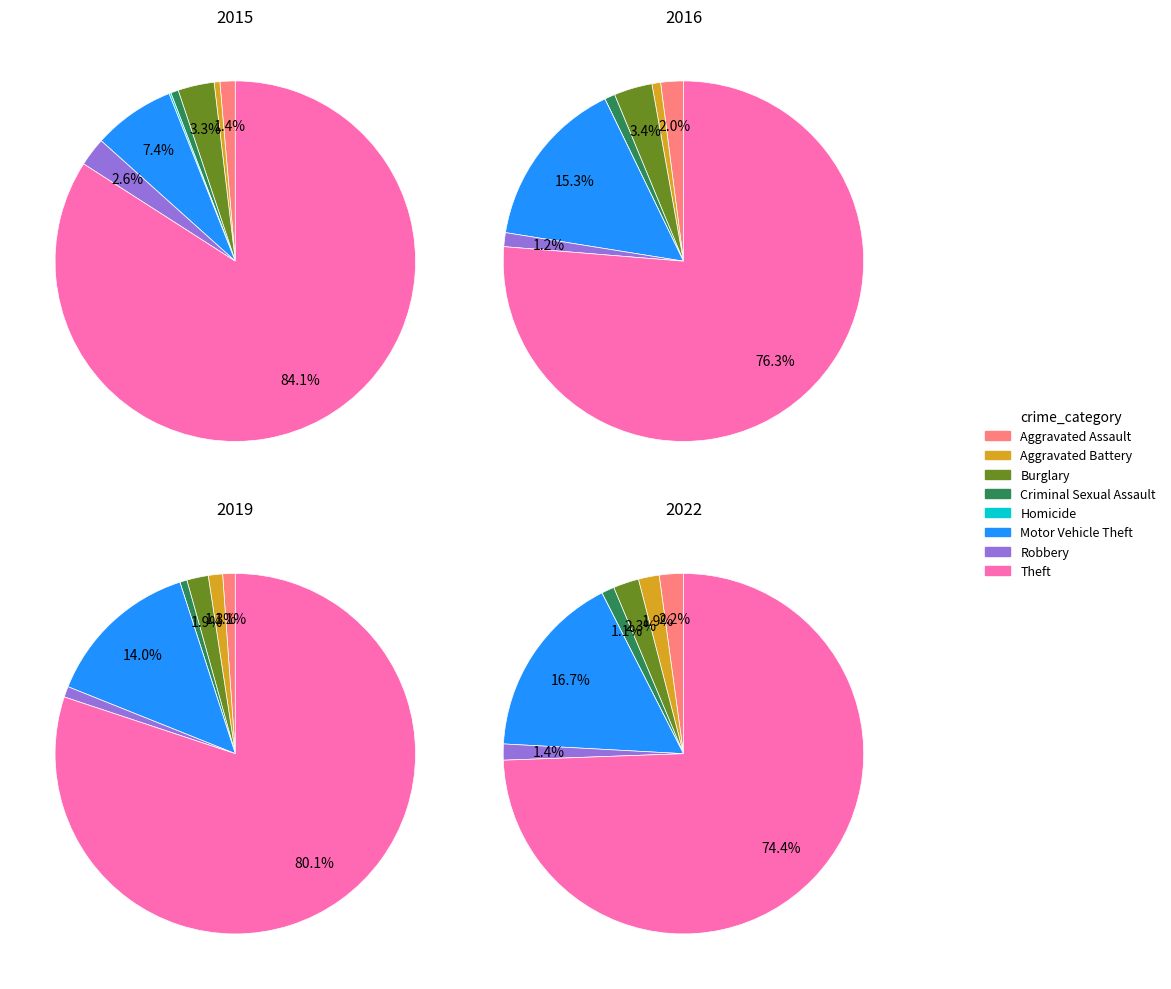

What percentage is the Theft slice, to the nearest percent?

74%